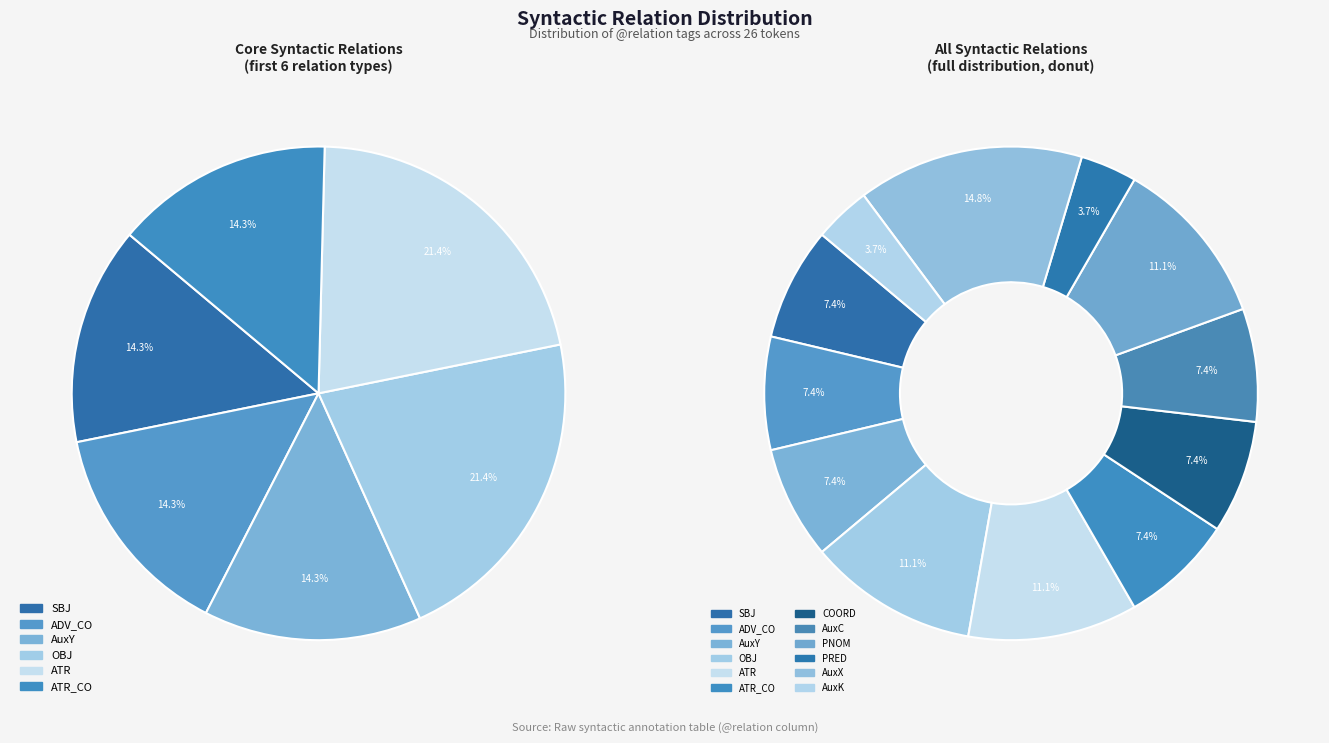

Is the sum of OBJ and PRED greater than half?

No